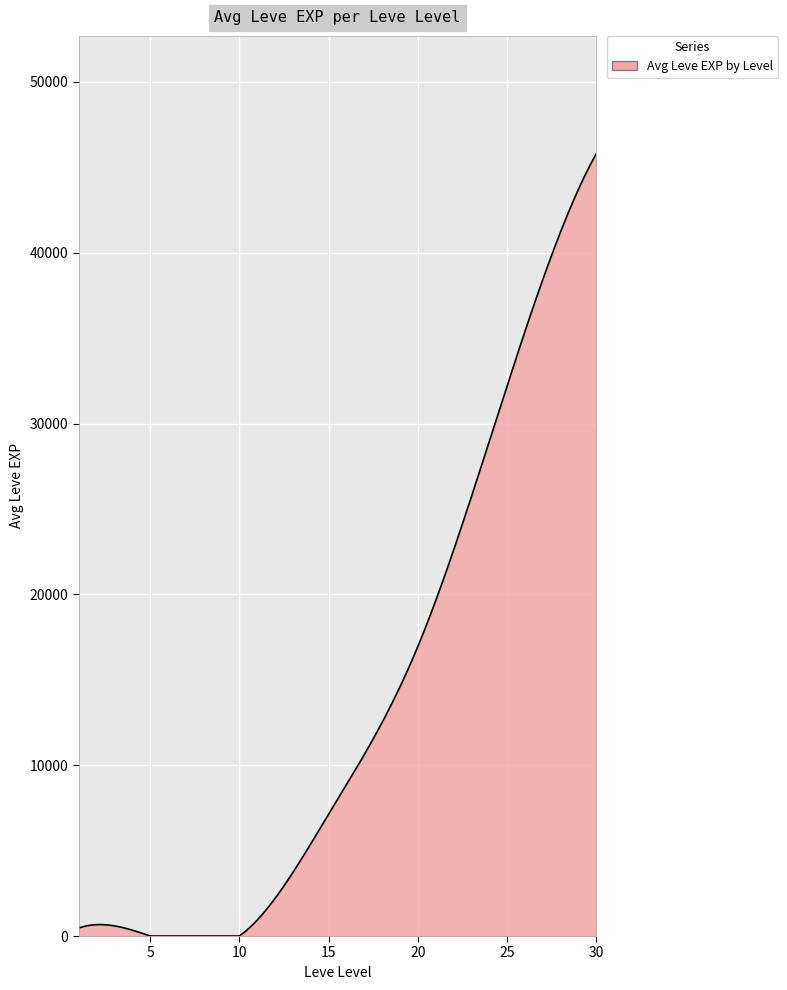

What is the greatest value displayed?

45822.5